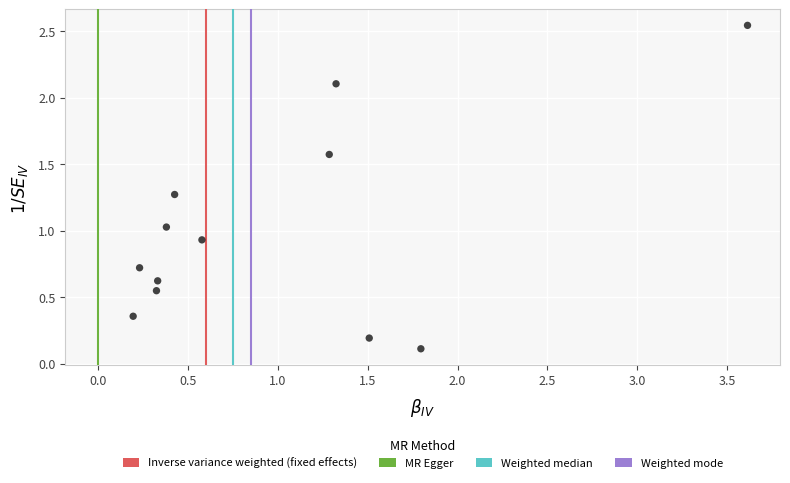

What is the range of Y values (max minus min)?

2.4